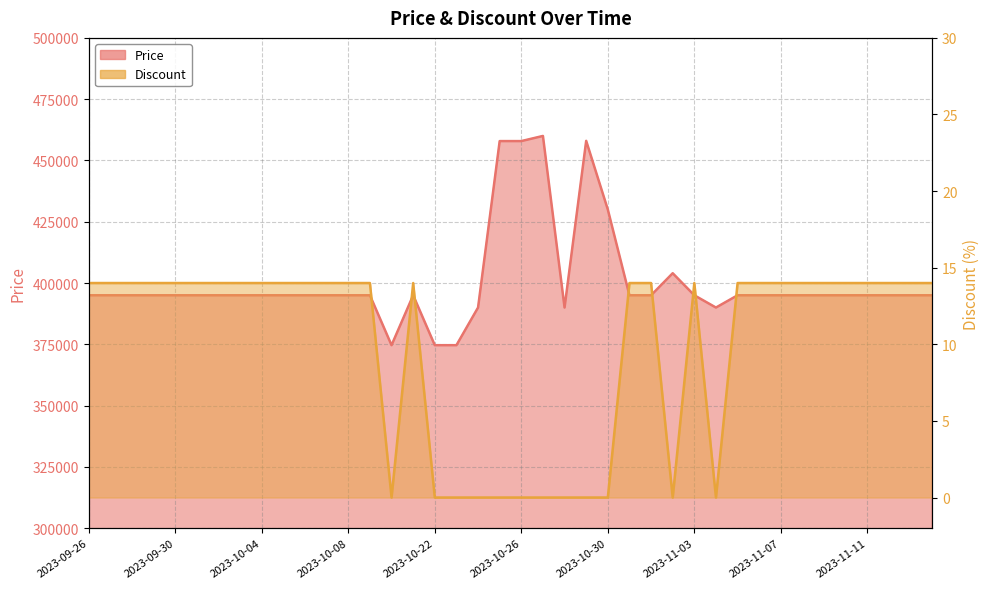

Rank the series by their maximum value, from lowest to highest.

Discount, Price